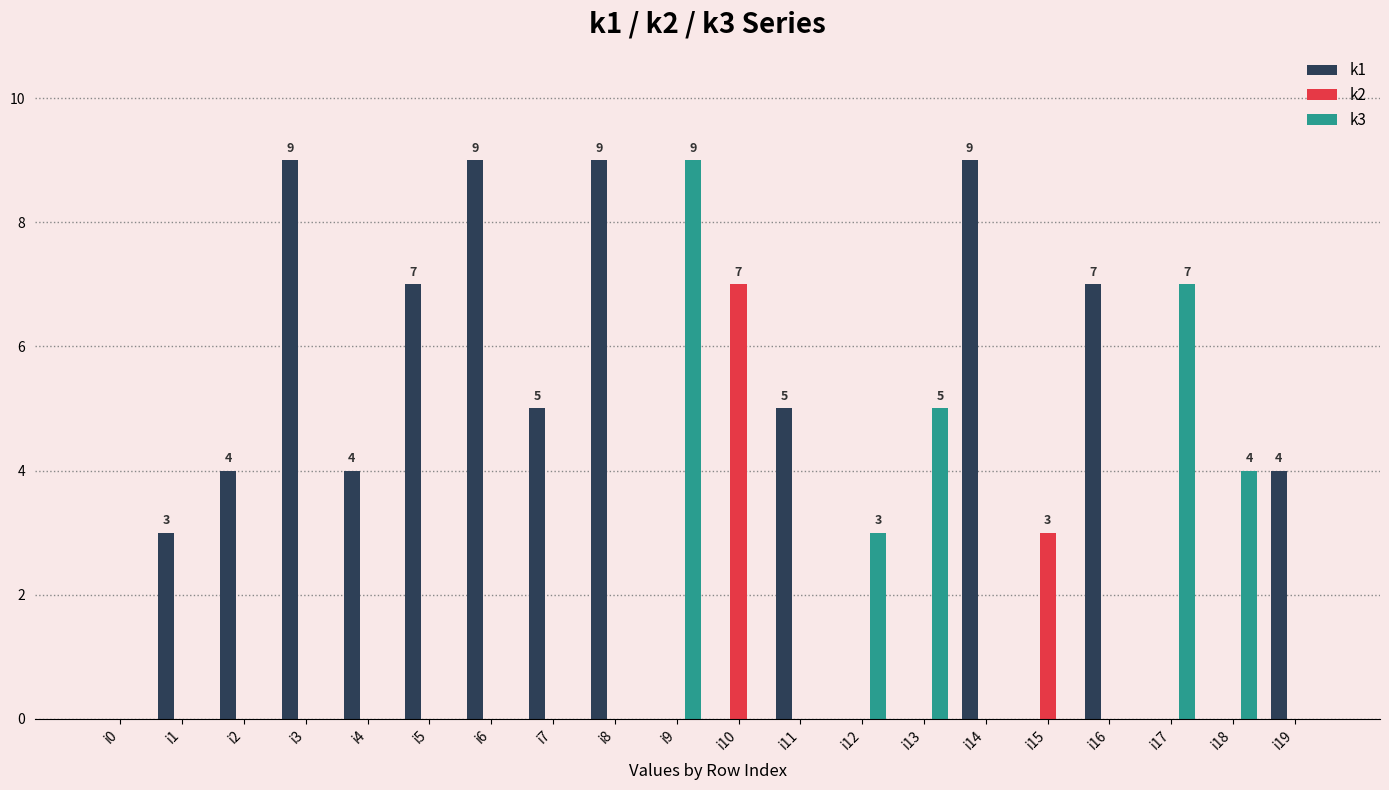

Between i11 and i19, which series saw the biggest shift?

k1